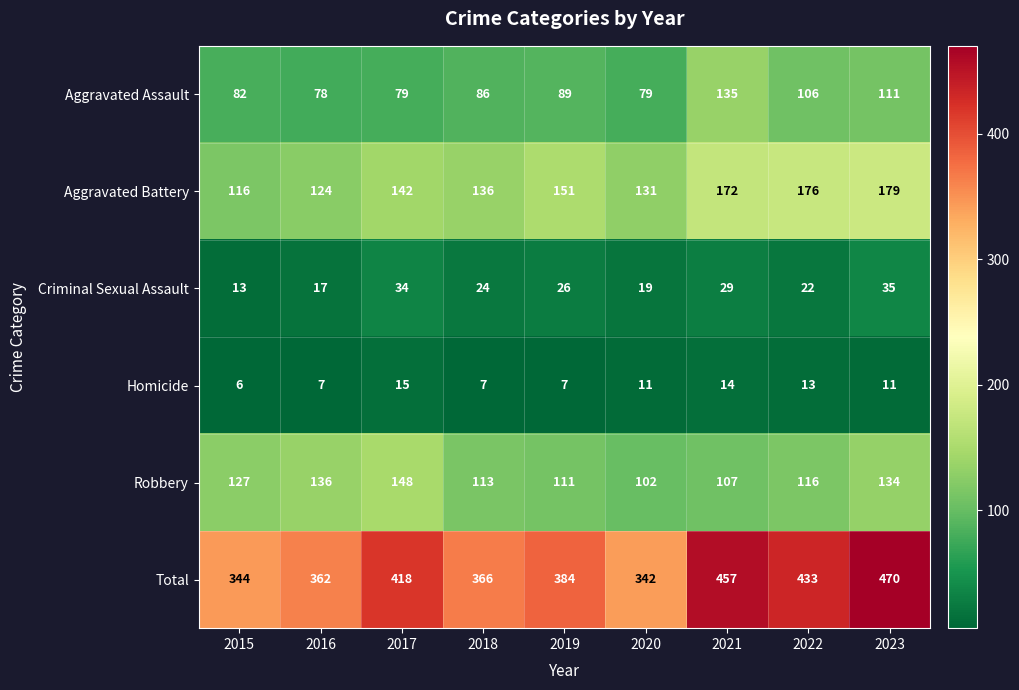

What is the sum of all Criminal Sexual Assault values?

219